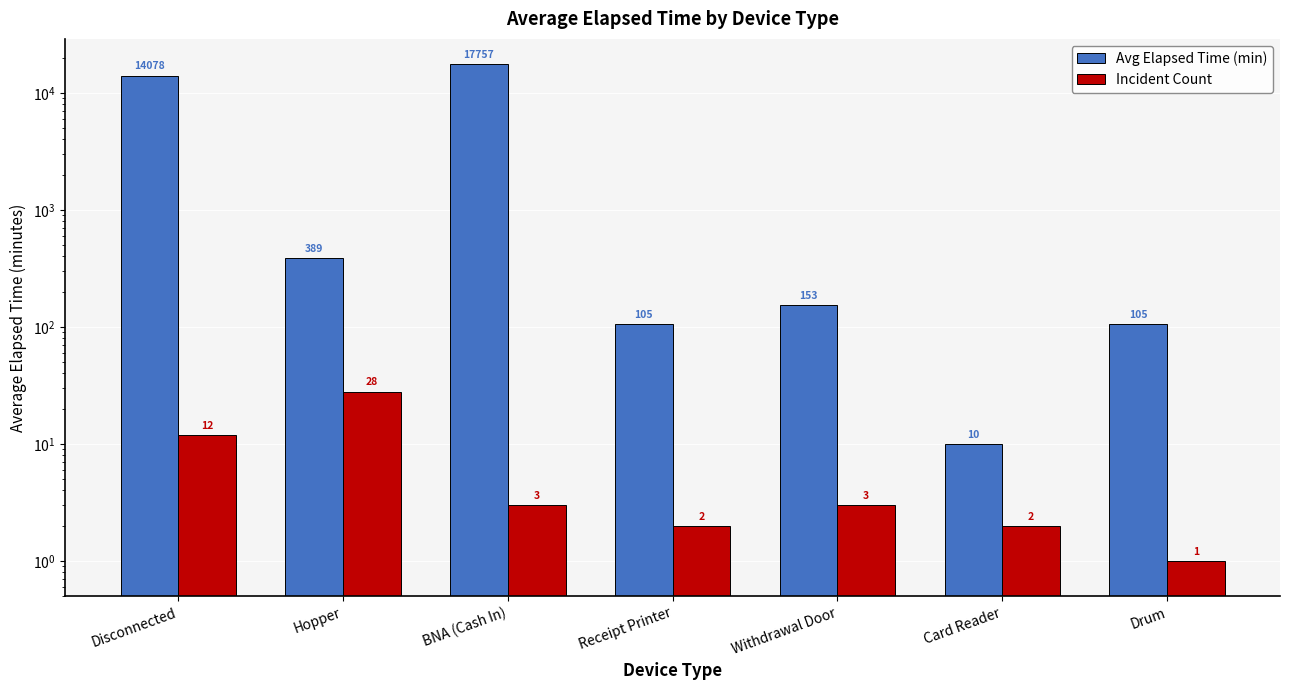

What is the difference between the maximum and minimum values in the Avg Elapsed Time (min) series?

17747